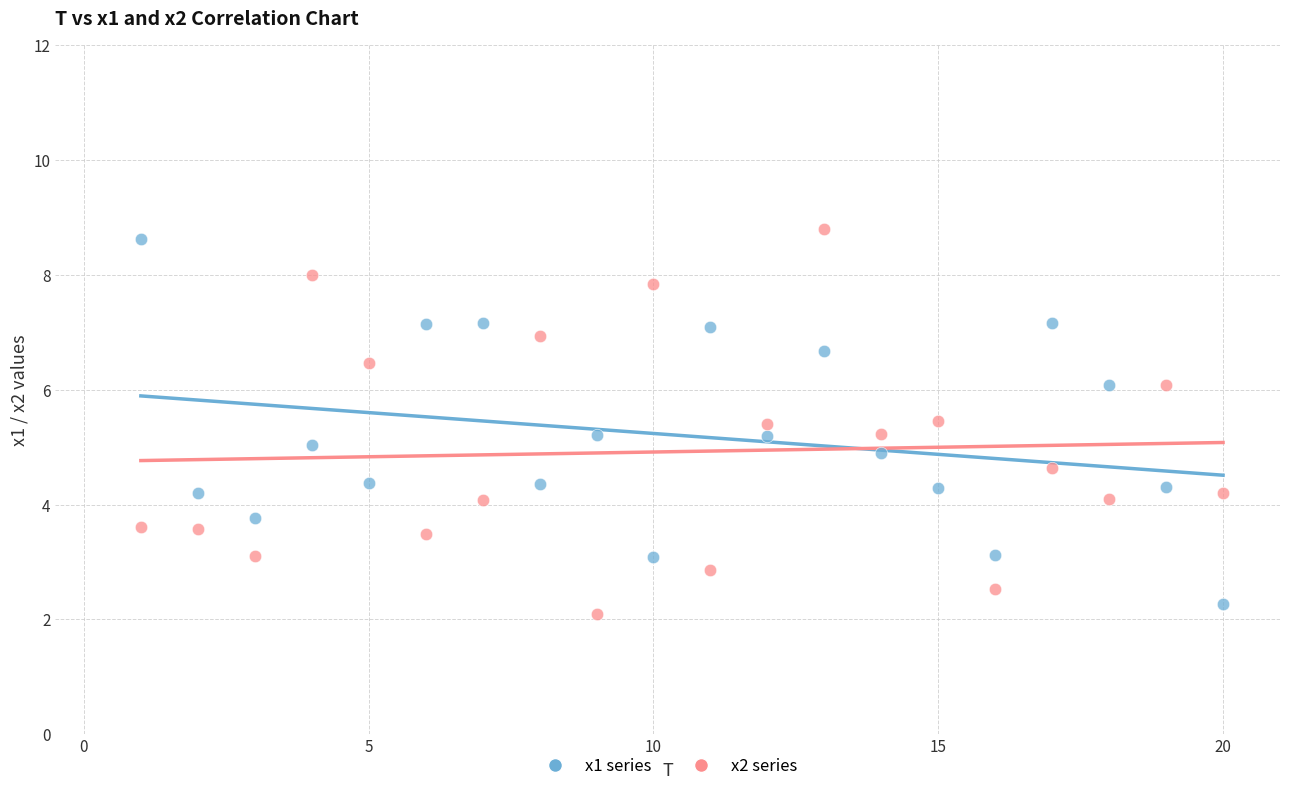

Which series reaches the minimum Y coordinate?

x2 series